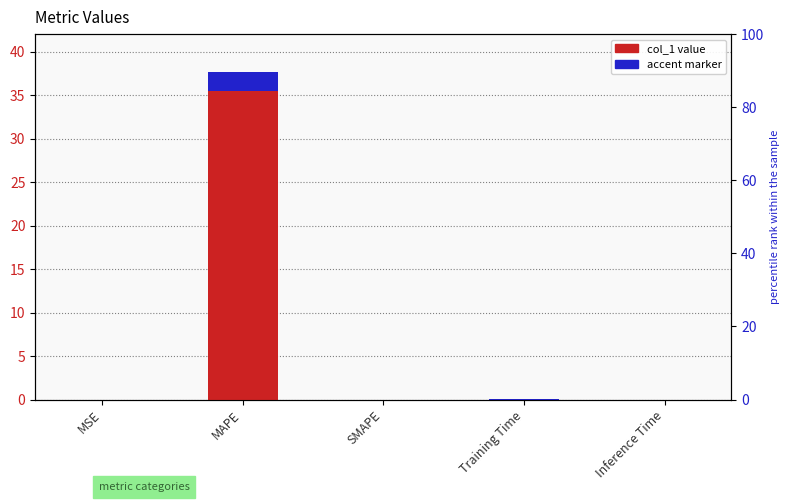

What is the sum of all values?

37.6